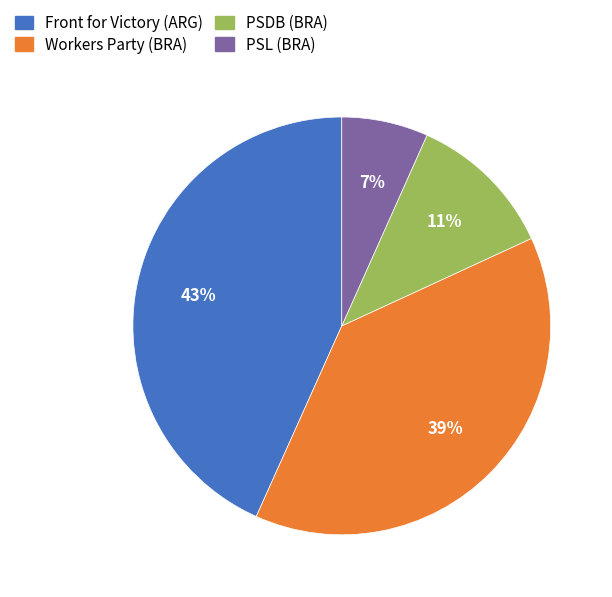

To the nearest percent, what is the average slice percentage?

25%